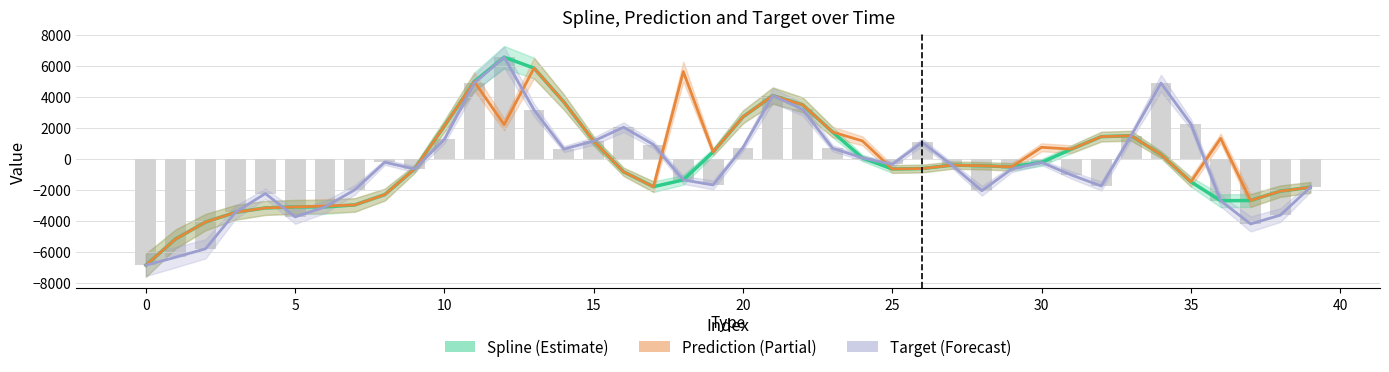

How many values in the prediction series exceed -411?

19